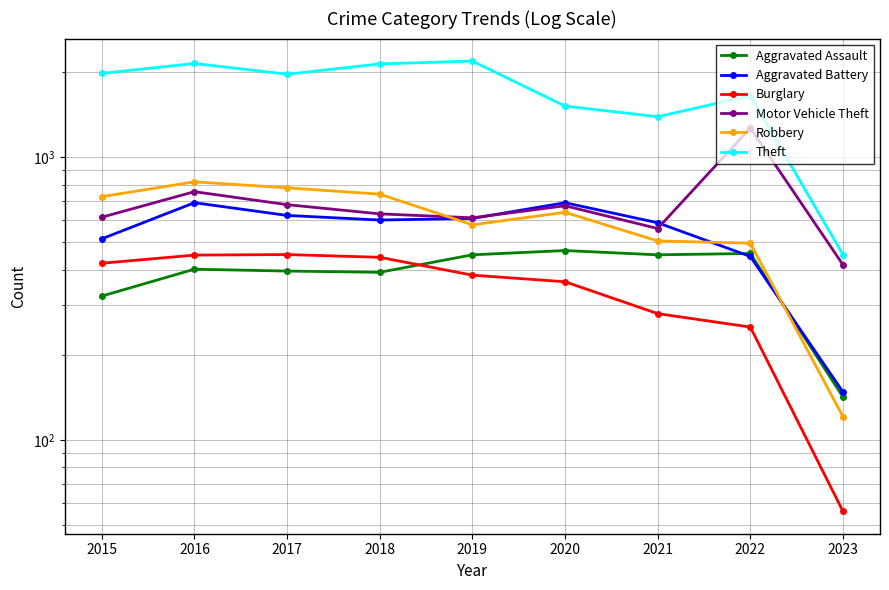

At how many categories does at least one series exceed 1028?

8